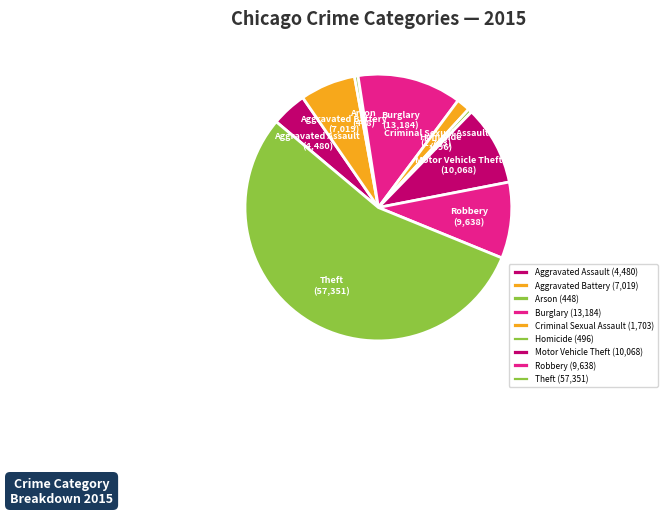

Combined, do Arson and Theft account for over 50%?

Yes